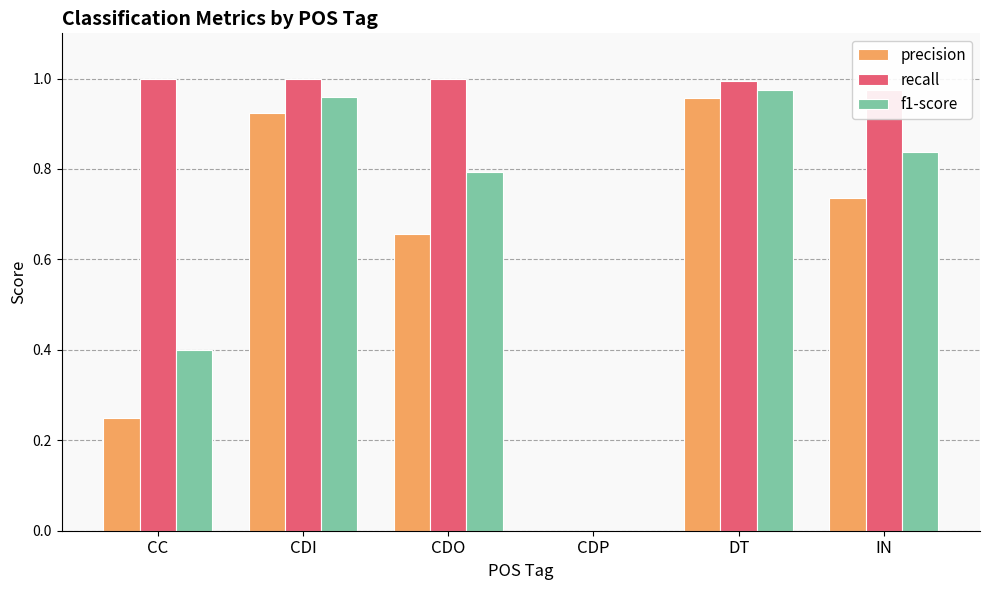

True or false: f1-score has a value of 1.6 at CDI.

False